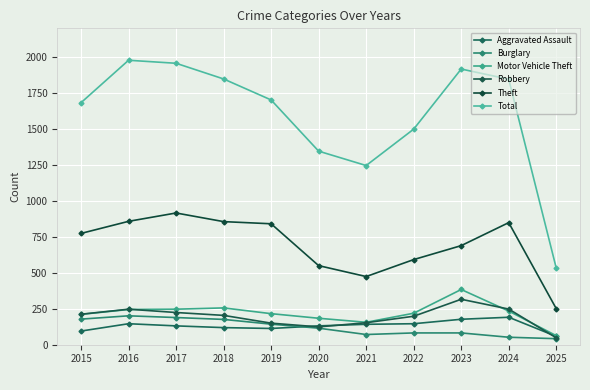

How many values in the Burglary series are below 115?

5